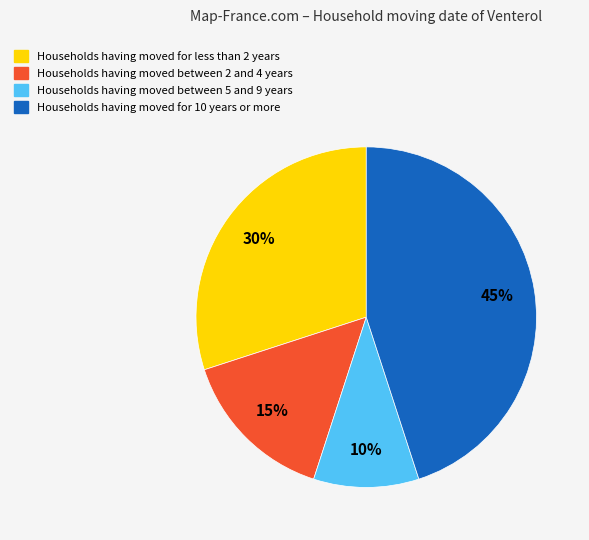

To the nearest percent, what is the average slice percentage?

25%